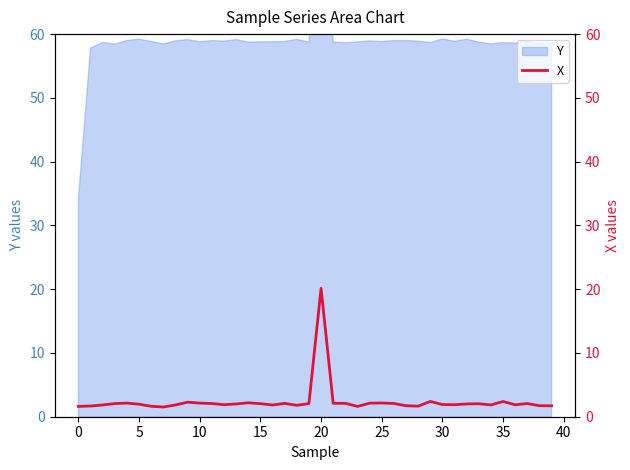

The chart shows a value of 2.7 at 27. True or false?

False